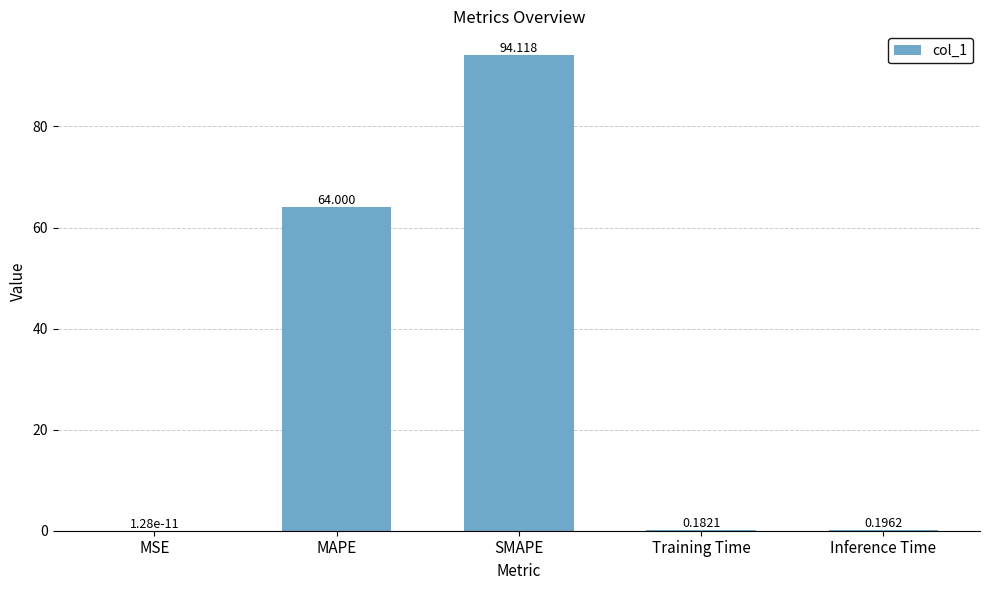

Where is the data nearest to the value 47?

MAPE